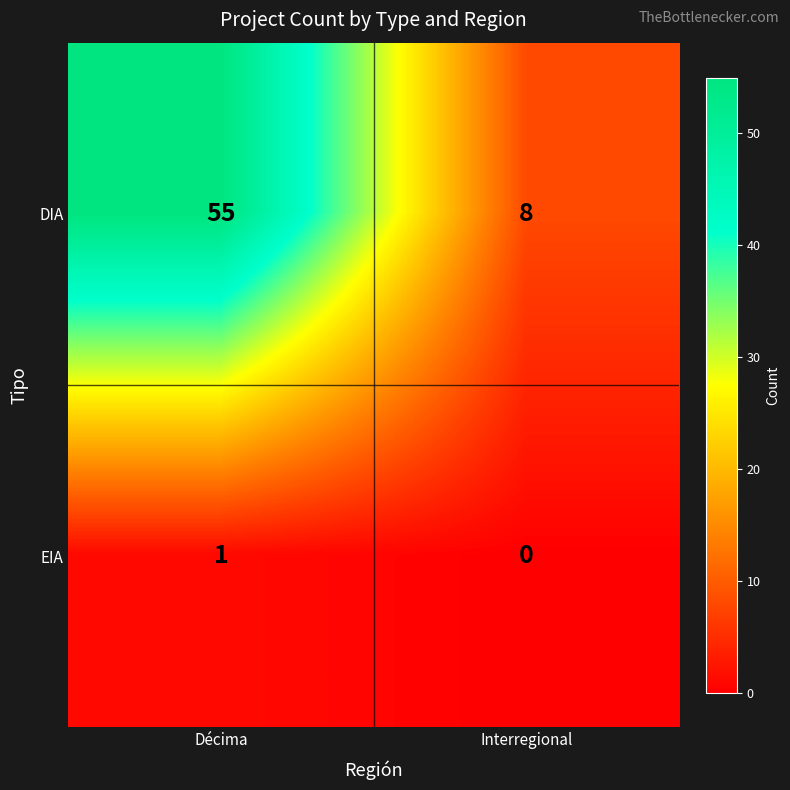

What is the difference between the highest and lowest values at Interregional?

8